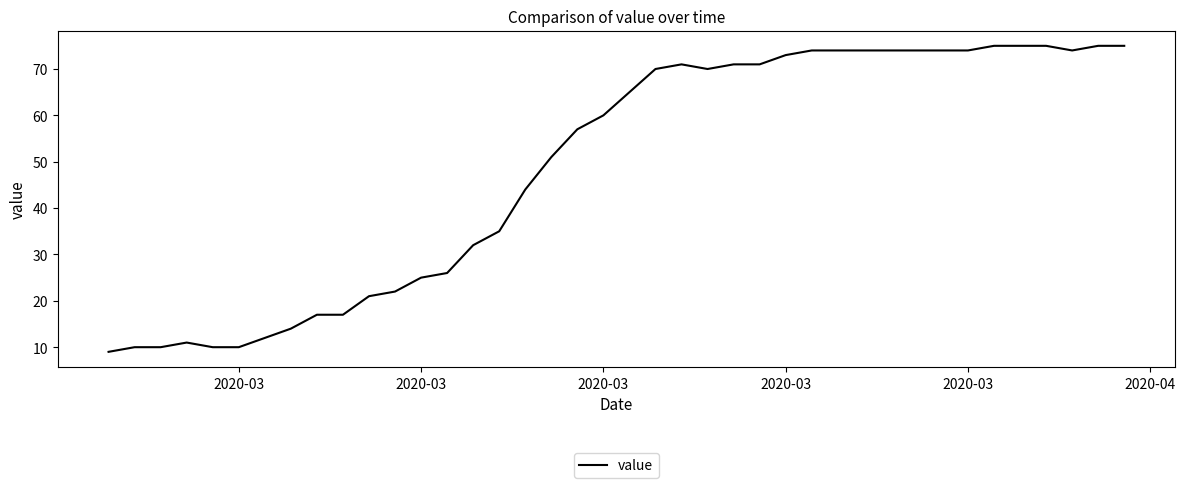

What is the maximum value shown in the chart?

75